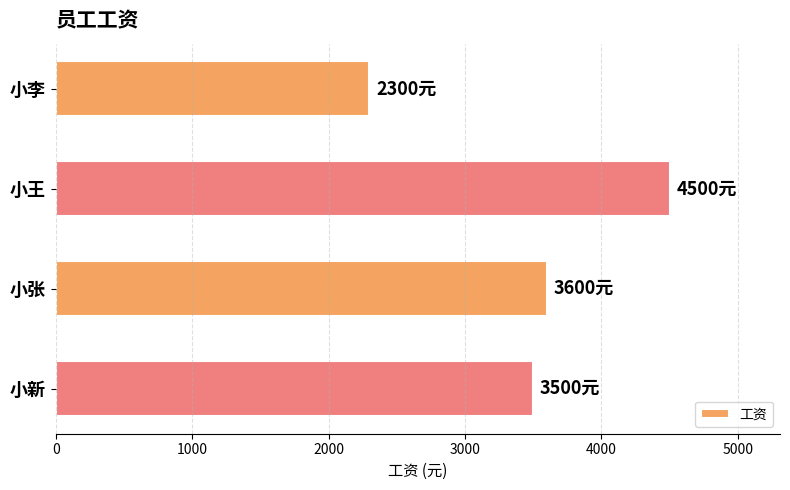

True or false: the data shows 4563 at 小新.

False